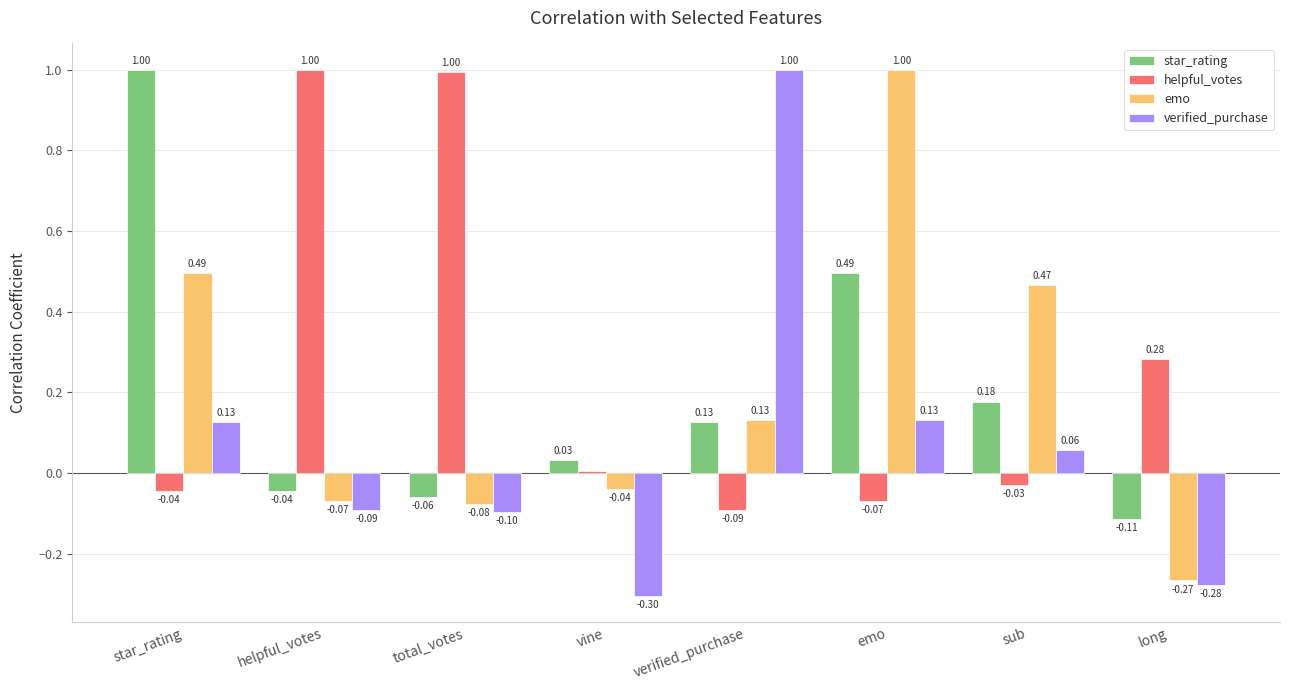

What are all the series names shown in the legend?

star_rating, helpful_votes, emo, verified_purchase